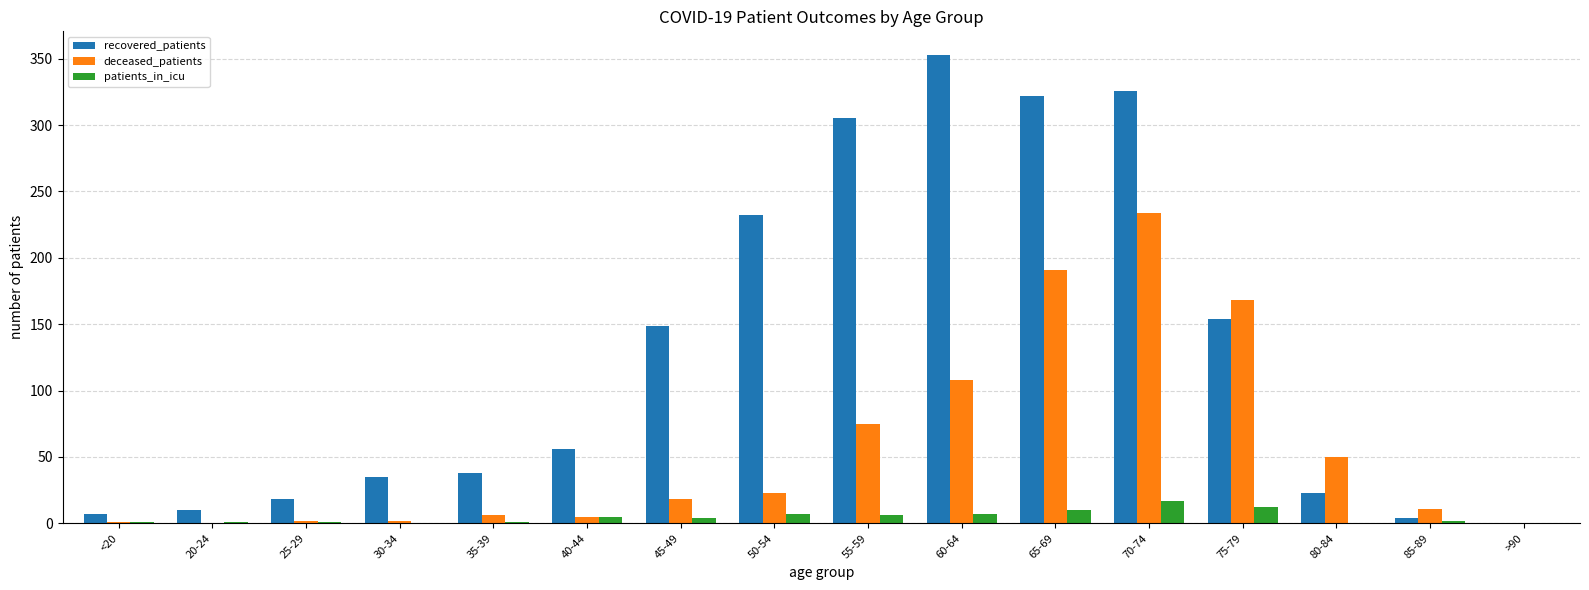

What is the highest value of the patients_in_icu series?

17